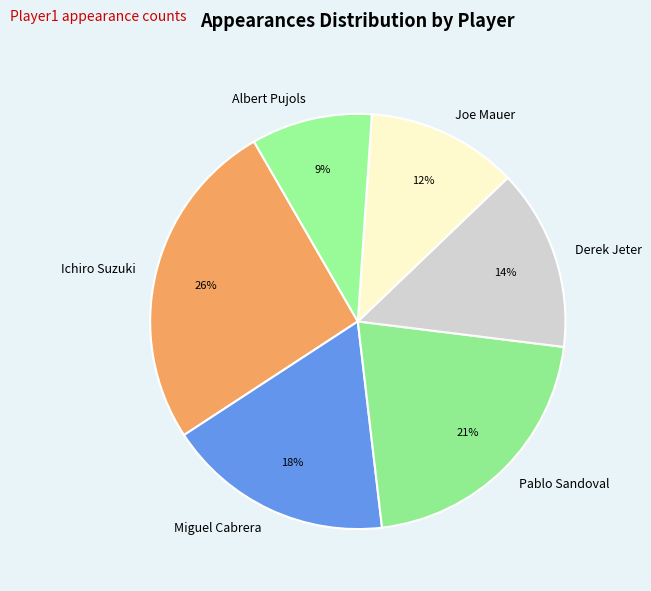

To the nearest percent, what portion does Ichiro Suzuki represent?

26%